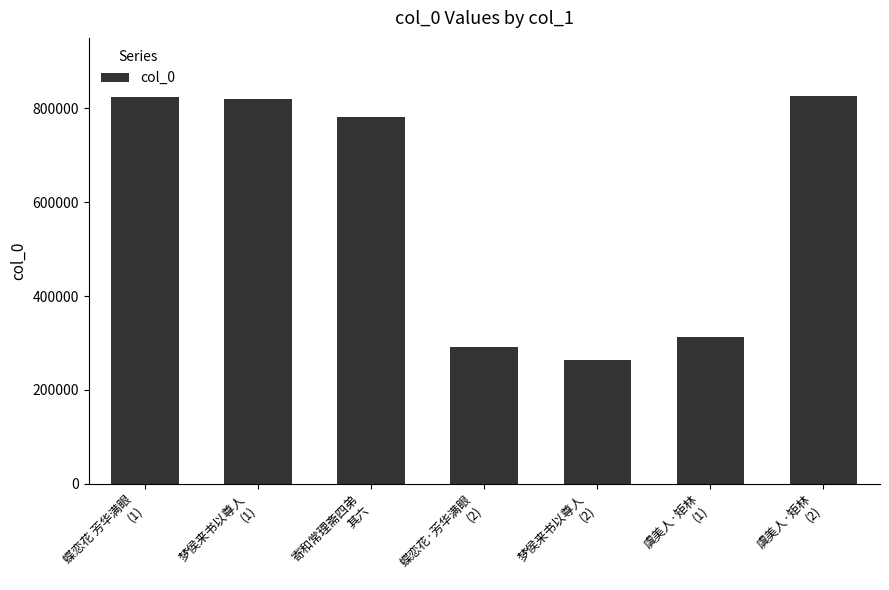

What is the label of the 7th bar from the right?

蝶恋花 芳华满眼
(1)